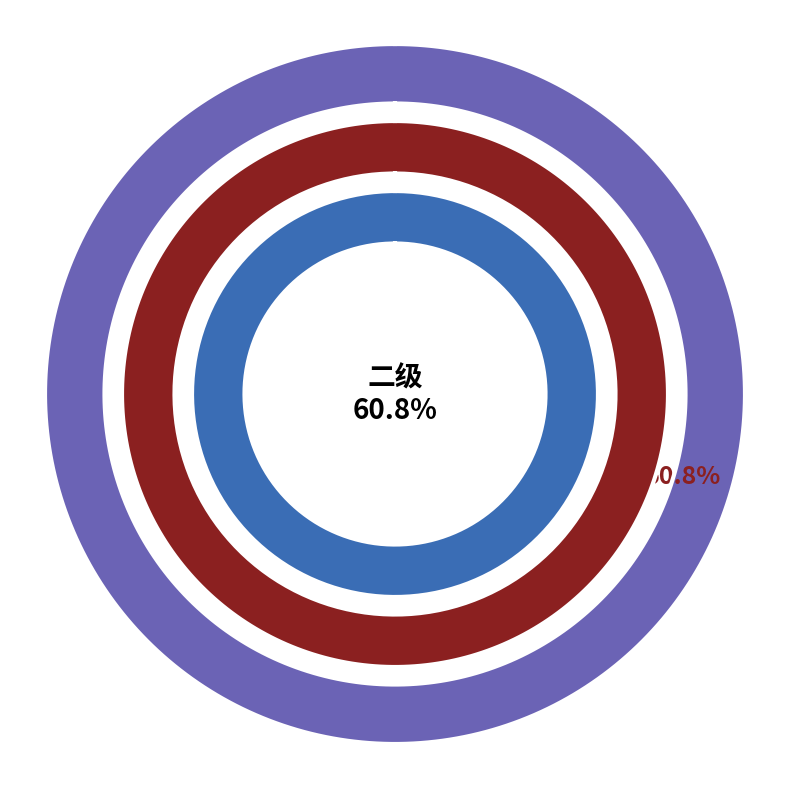

Is it true that 三级 is 0% of the pie?

True